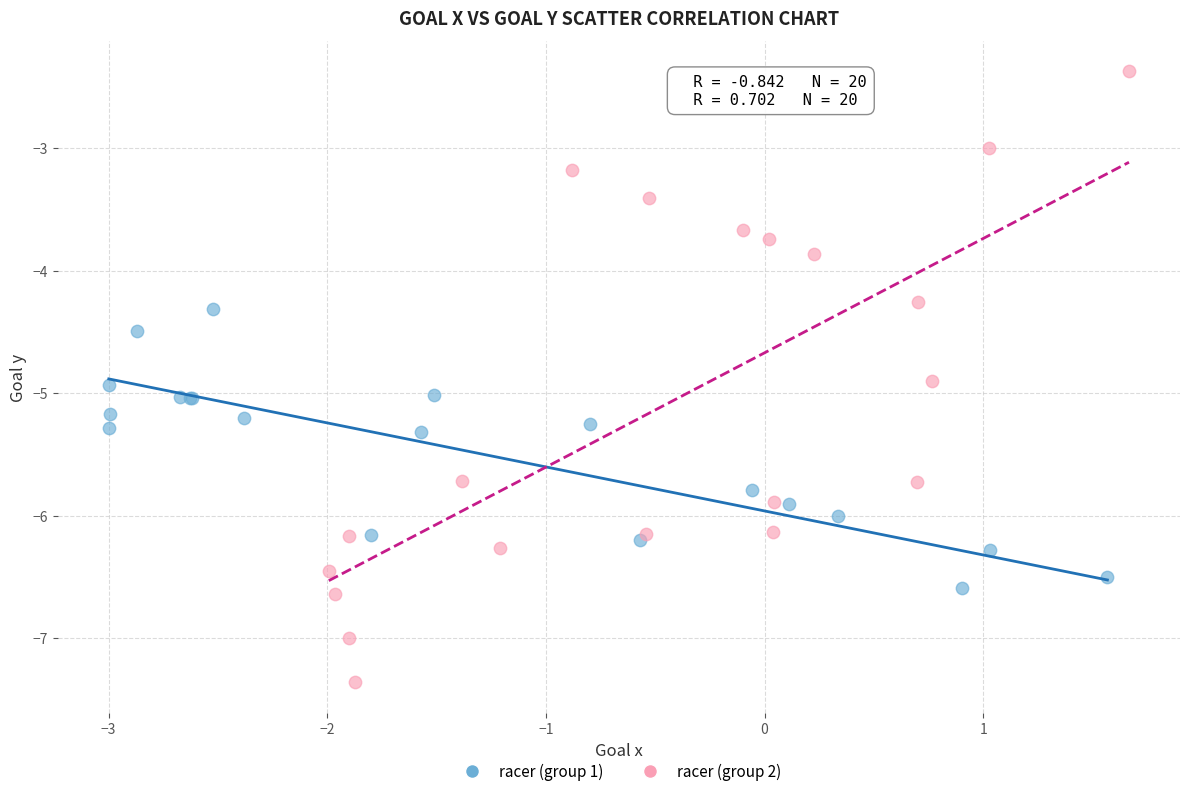

Which series has the widest spread of Y values?

racer (group 2)